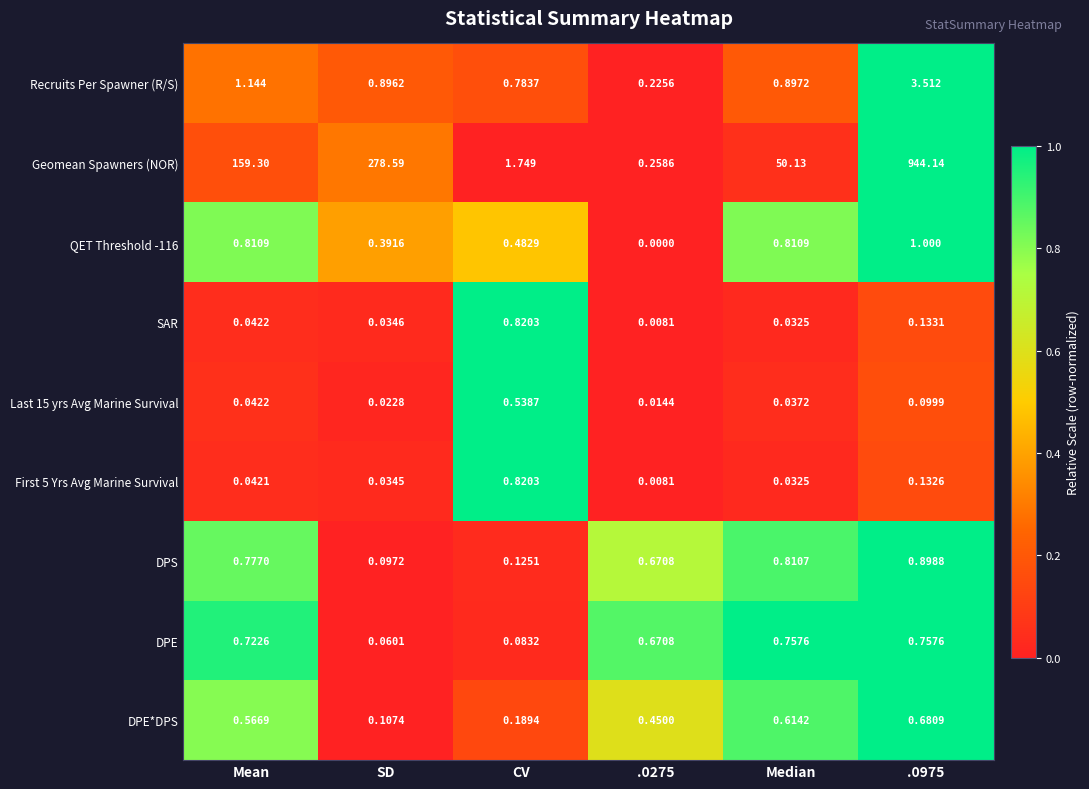

Which series has the largest range (max minus min)?

Geomean Spawners (NOR)